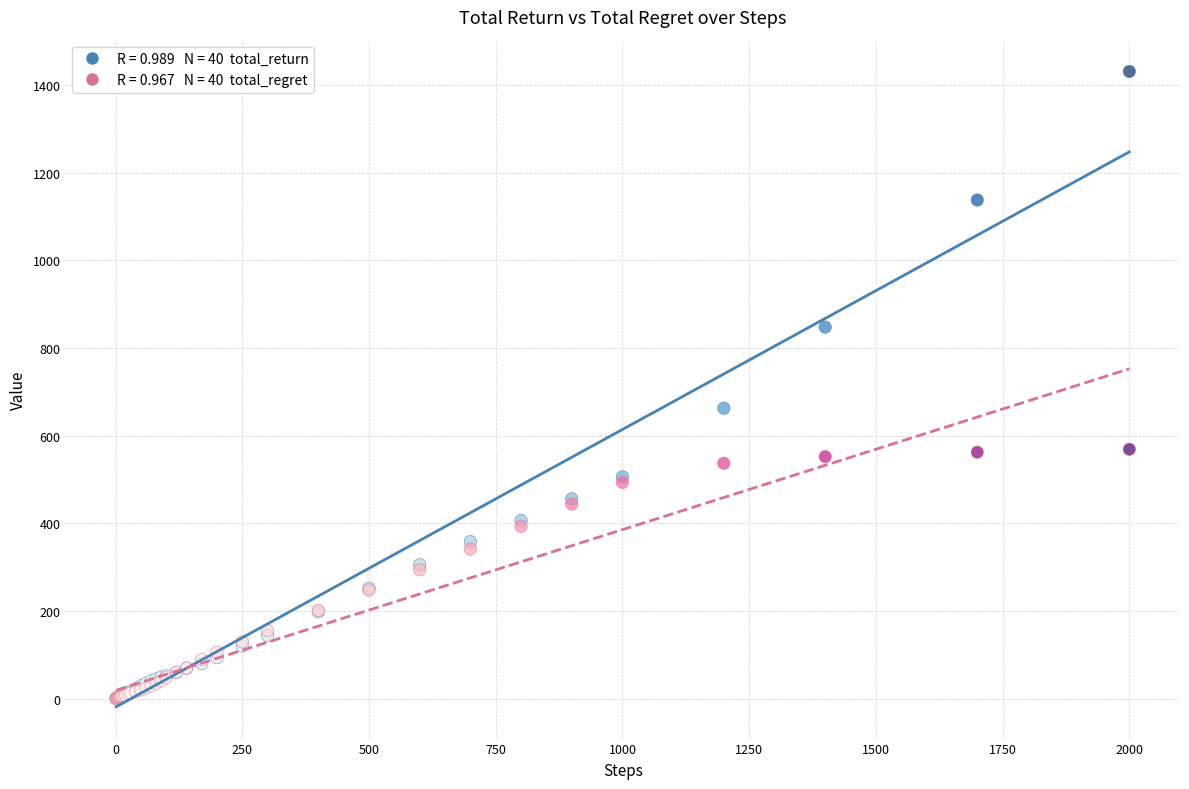

Across all series, what Y value is closest to 715?

662.8